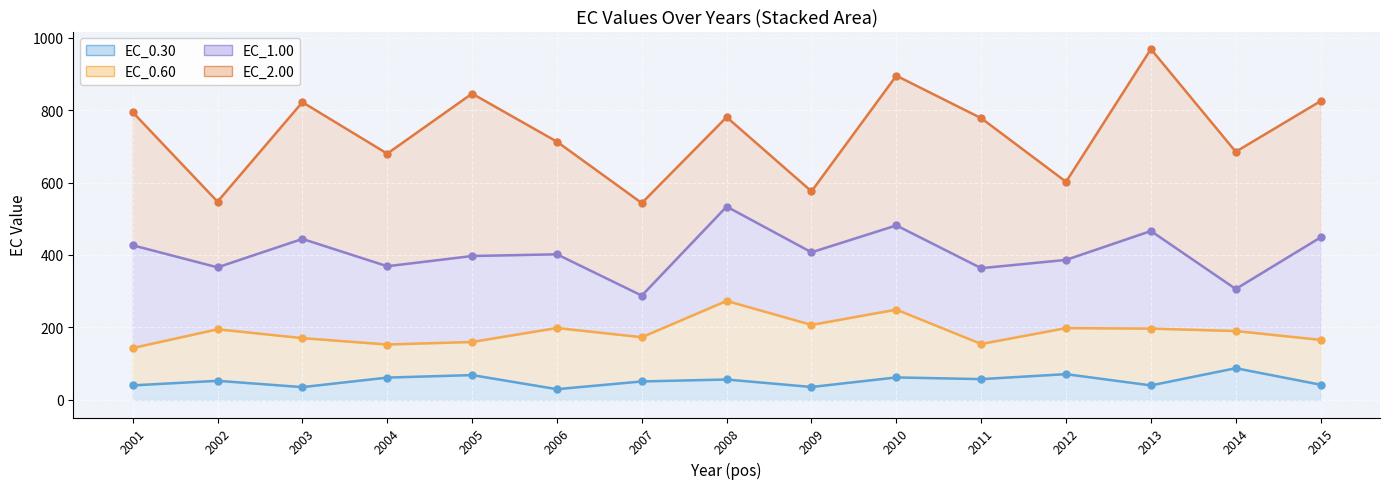

Where is the first local minimum for EC_0.30?

2003